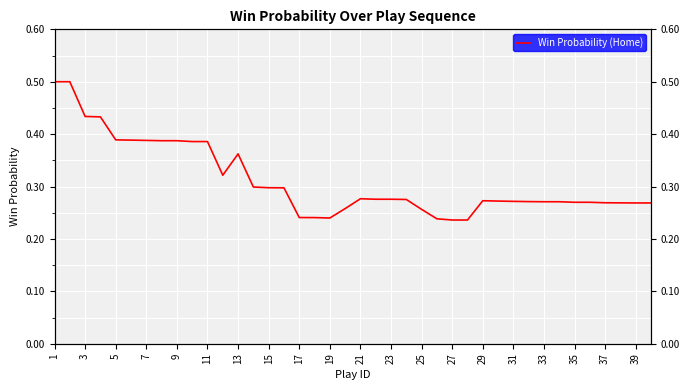

Reading left to right, transcribe all the data shown in this chart.

0.5	0.5	0.4	0.4	0.4	0.4	0.4	0.4	0.4	0.4	0.4	0.3	0.4	0.3	0.3	0.3	0.2	0.2	0.2	0.3	0.3	0.3	0.3	0.3	0.3	0.2	0.2	0.2	0.3	0.3	0.3	0.3	0.3	0.3	0.3	0.3	0.3	0.3	0.3	0.3